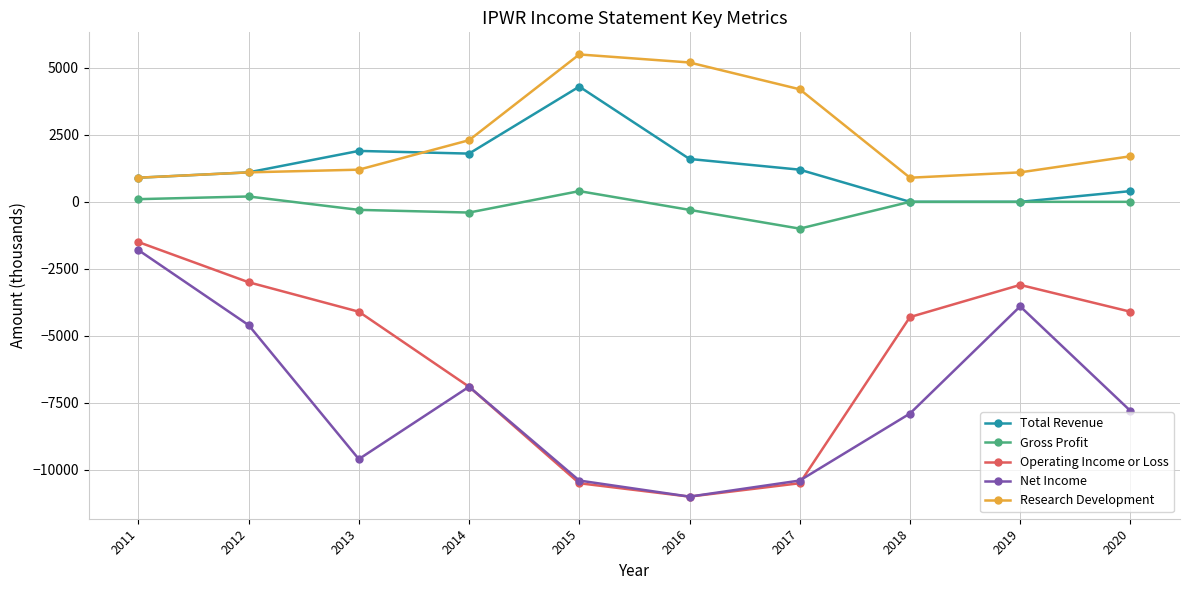

What is the value of the Gross Profit point at the 2nd from the left?

200